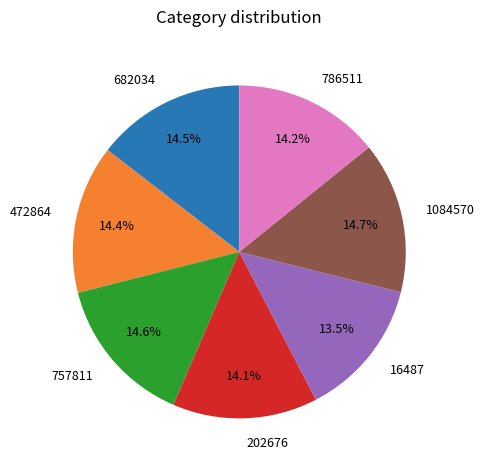

Does 682034 represent more than half of the total?

No